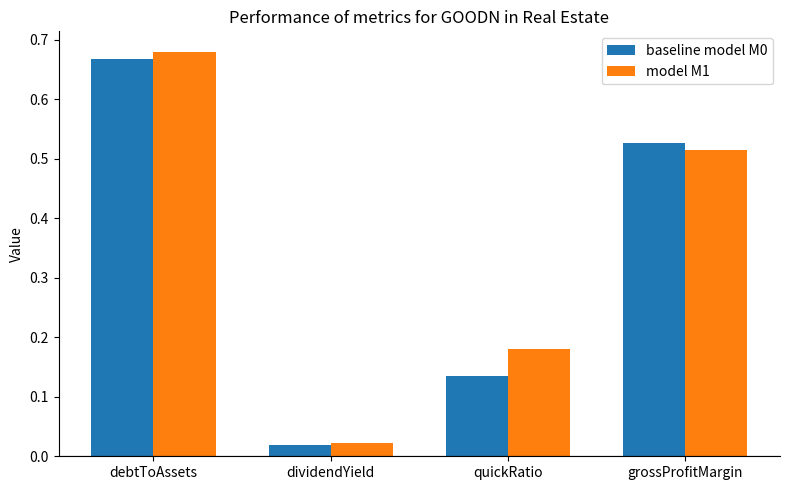

Which category has the highest value across all series?

debtToAssets